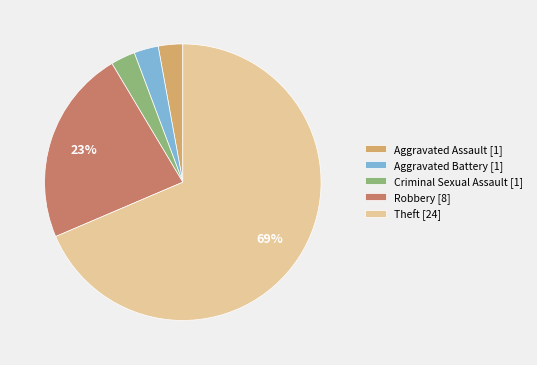

To the nearest percent, what percentage of the pie is Criminal Sexual Assault [1]?

3%